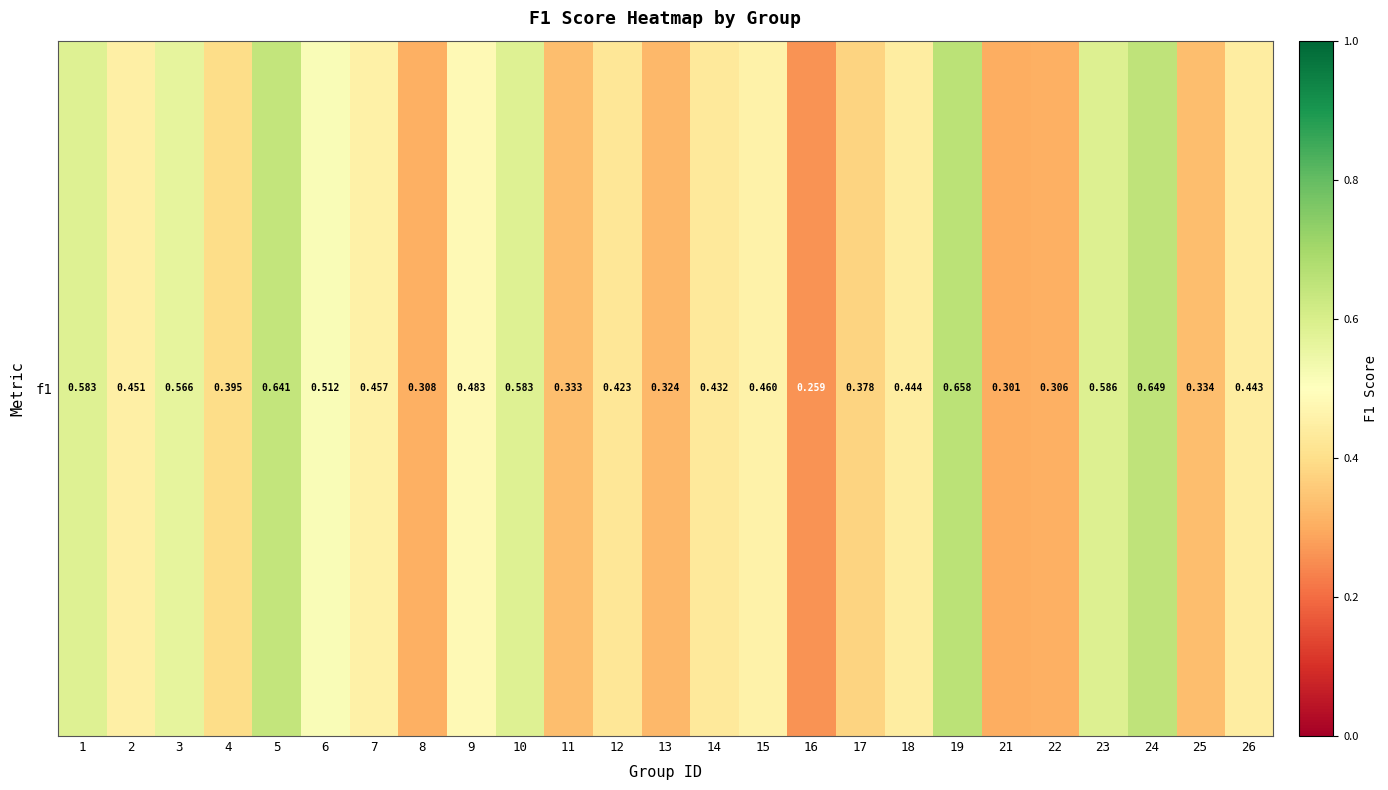

What is the difference between the second highest and second lowest values?

0.3